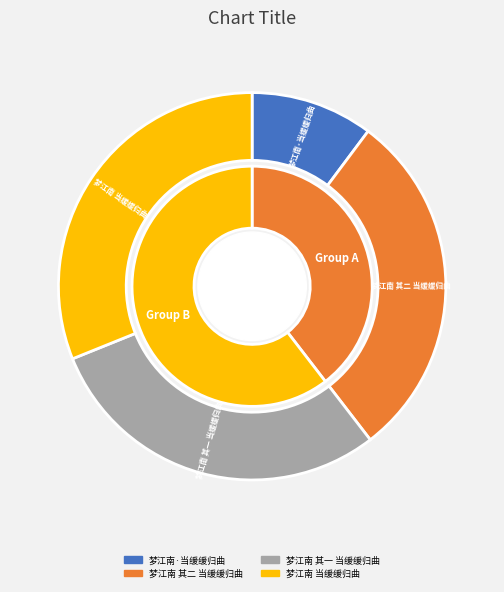

Does 梦江南·当缓缓归曲 account for over 50% of the chart?

No